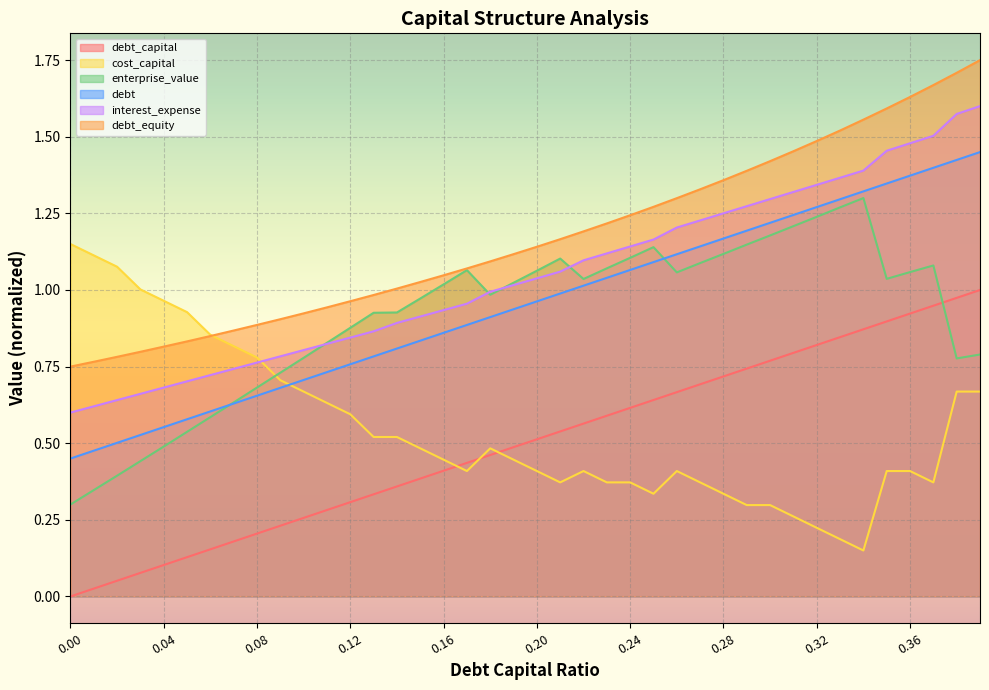

Between which two adjacent categories do cost_capital and debt_capital first intersect?

0.16 and 0.17